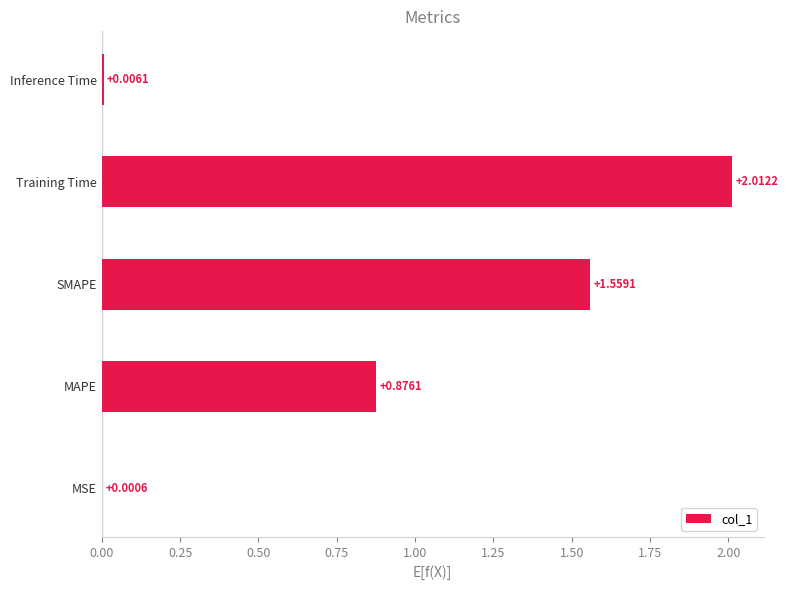

Count the number of data series in this chart.

1